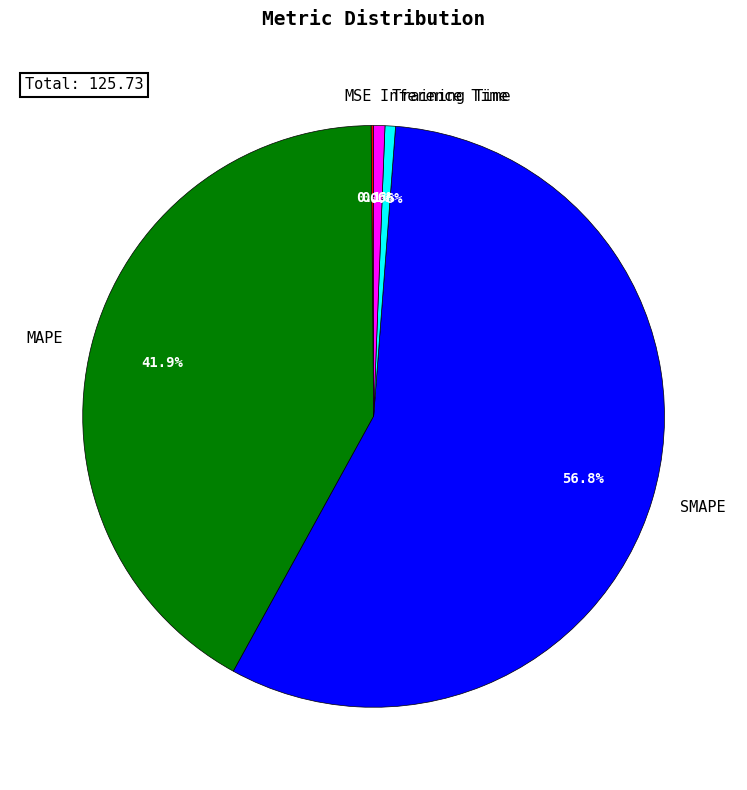

What percentage is NOT represented by MAPE?

58.1%